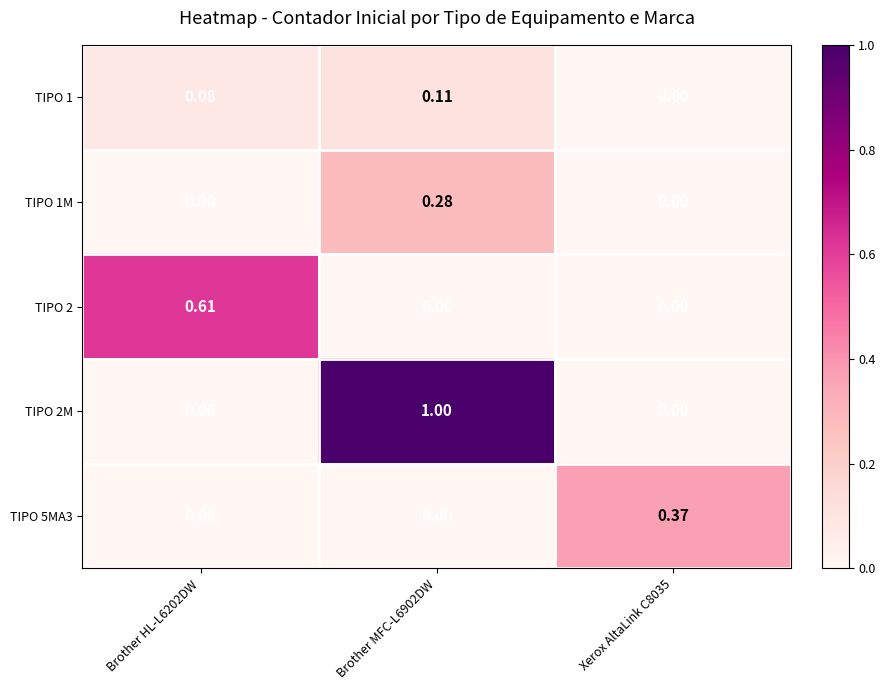

What is the difference between the highest and lowest values at Brother MFC-L6902DW?

1.0